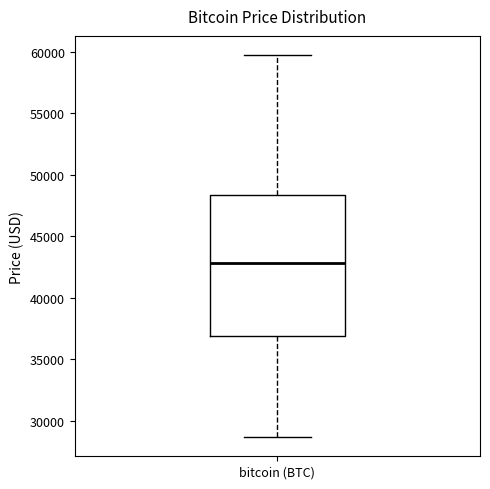

Read this box plot against the y-axis: the position of the median line, the range covered by the box, and the ends of both whiskers. The values are not printed on the chart, so give them approximately, as read against the axis.

median 43000, box 37000 to 48500, whiskers 28500 to 59500